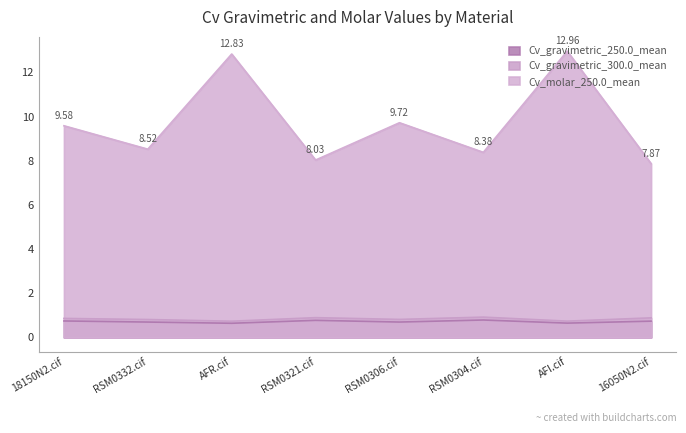

Where is Cv_molar_250.0_mean nearest to the value 10?

RSM0306.cif